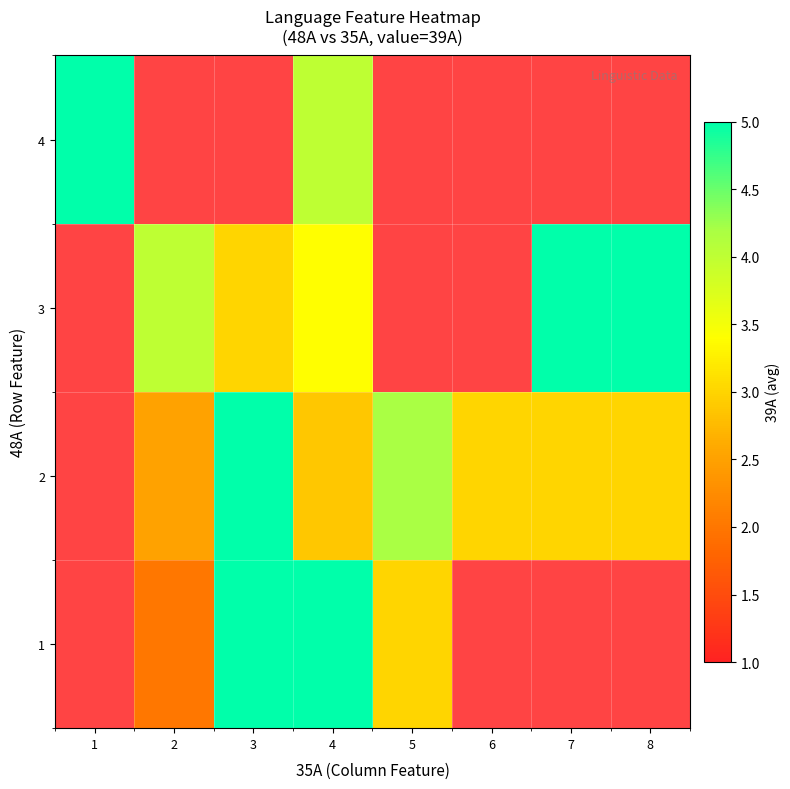

The value of 1 at 3 is 5.0. True or false?

True